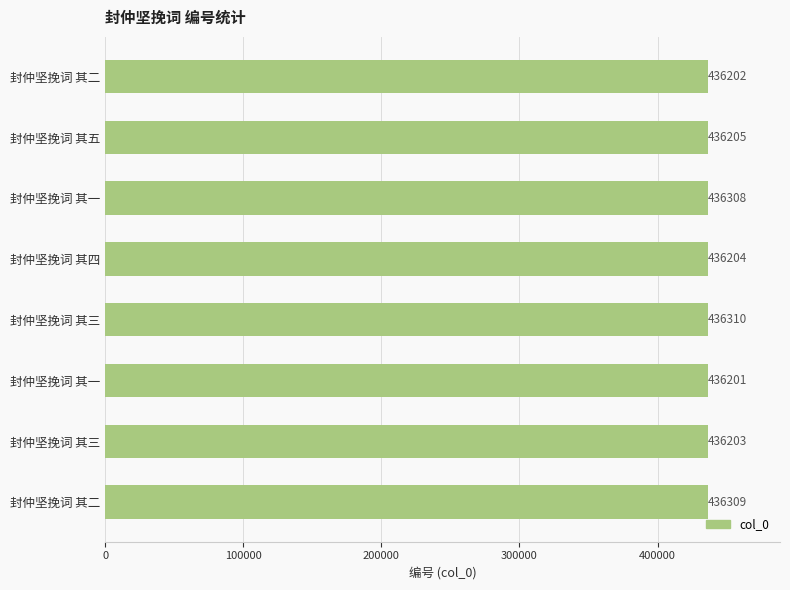

How many bars are there in total?

8